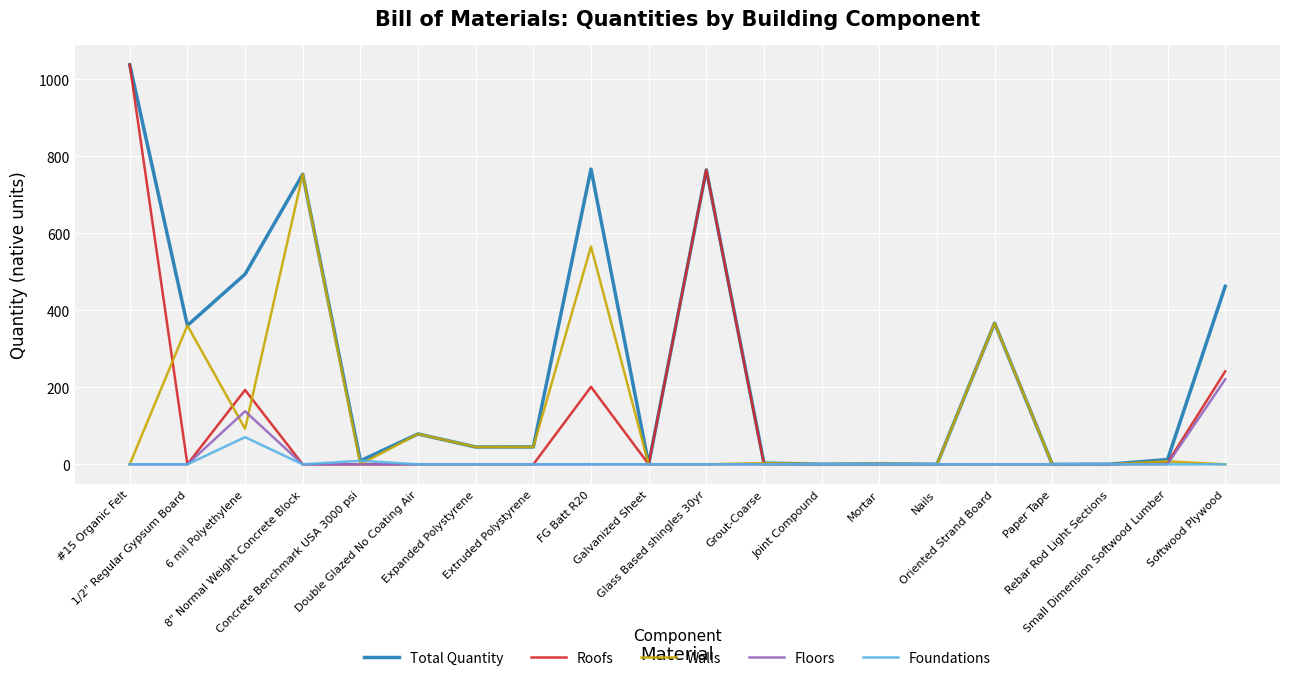

What is the greatest value displayed?

1037.9